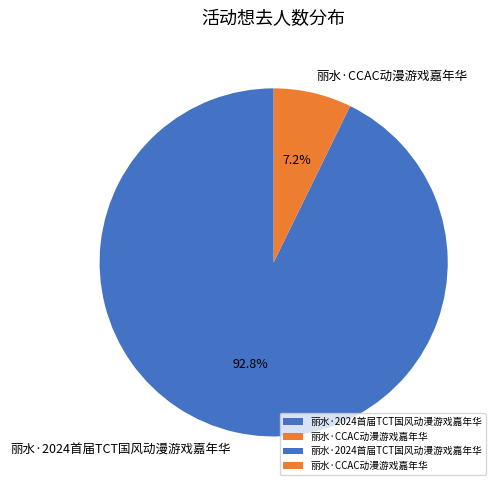

Is there any slice that represents more than half of the pie?

Yes